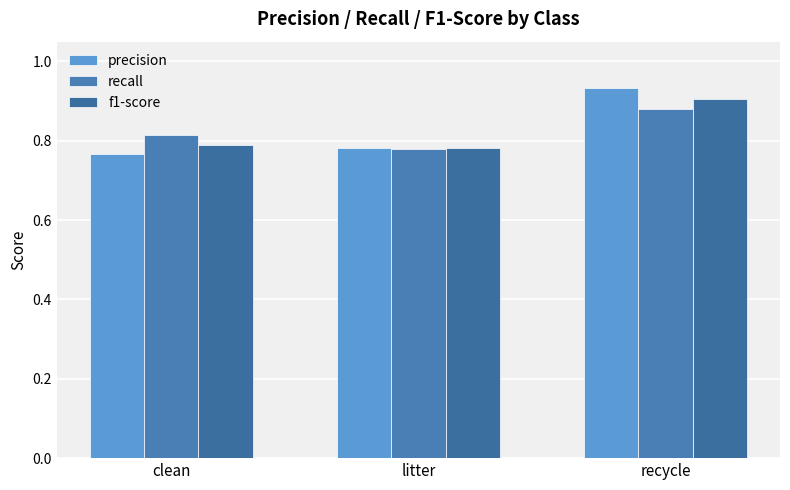

What is the greatest value displayed?

0.9